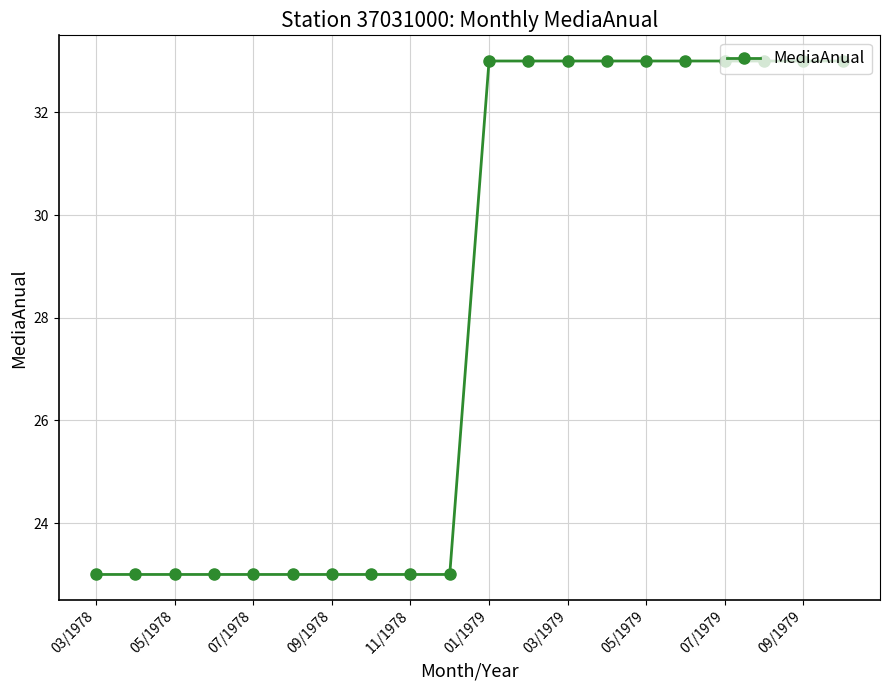

What is the minimum value shown in the chart?

23